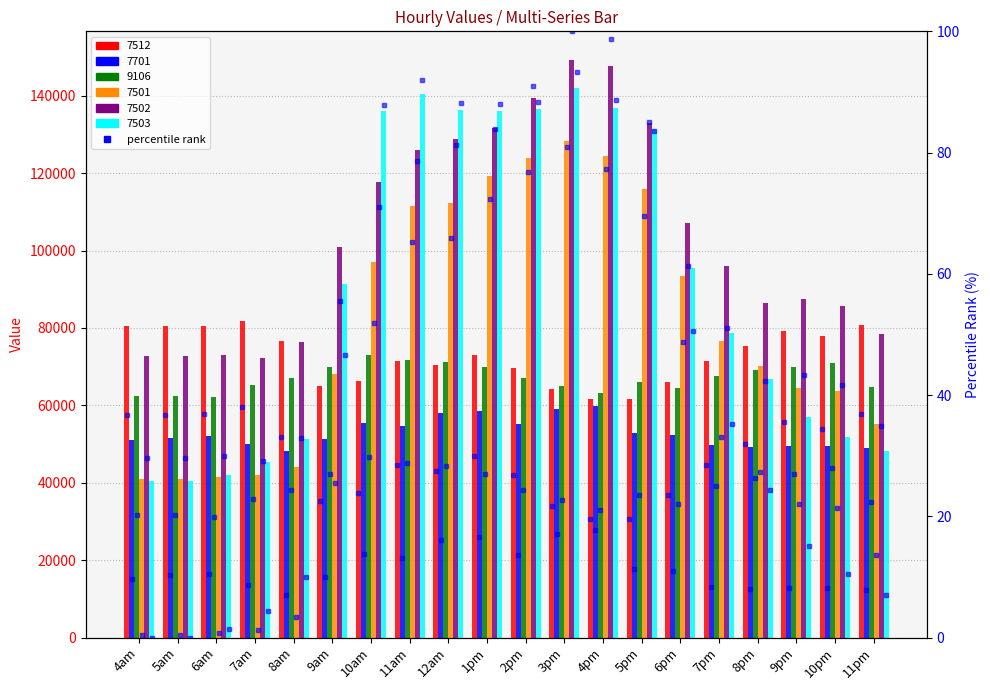

Is the value of 7501 at 4pm greater than the value of 7512 at 5am?

Yes